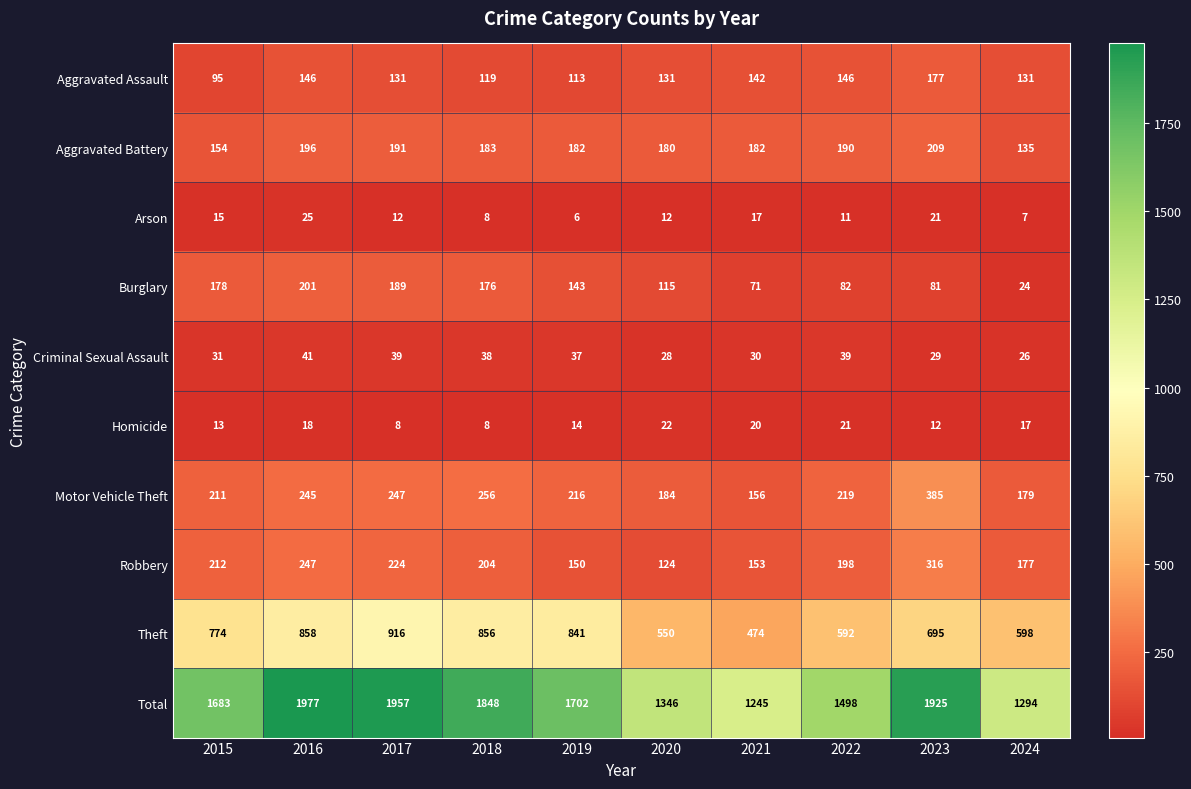

Between 2017 and 2024, which series saw the biggest shift?

Total